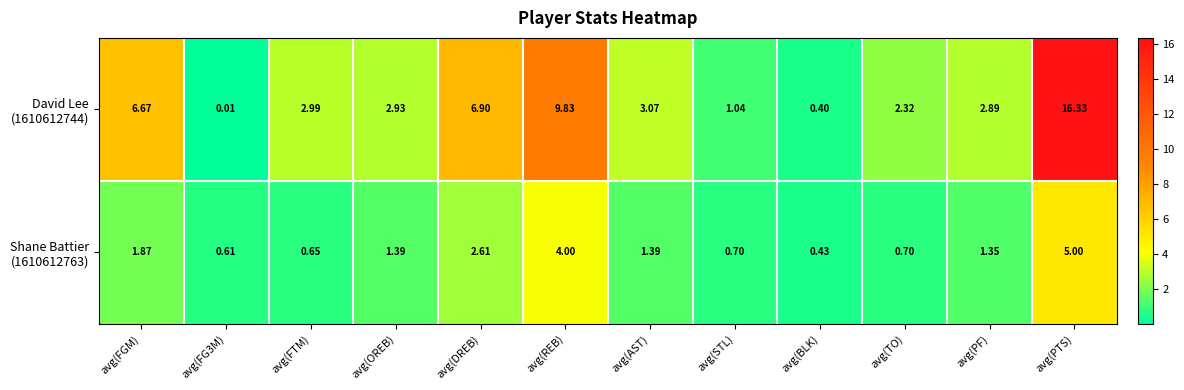

At which category is the sum across all series the highest?

avg(PTS)